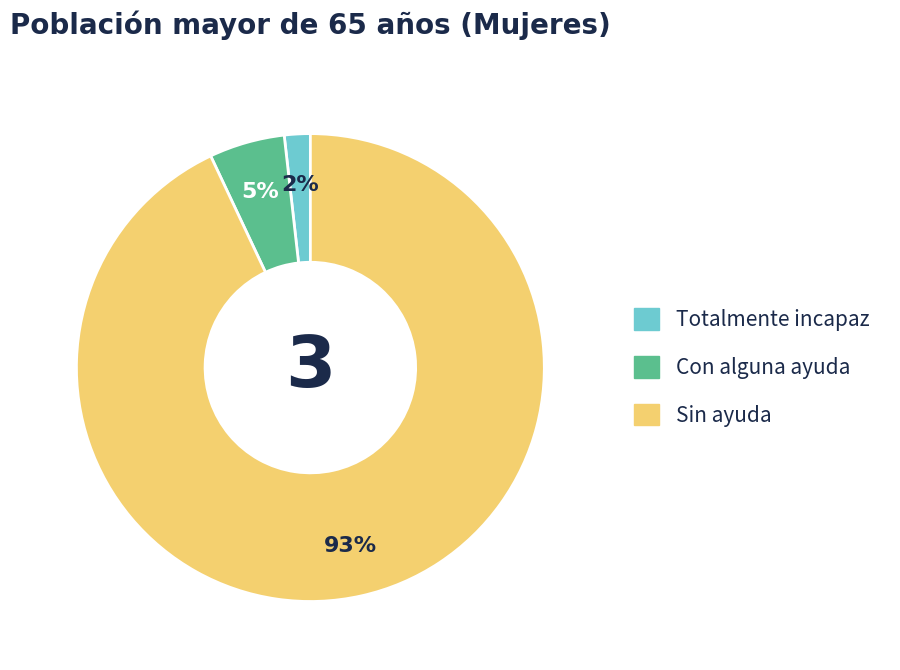

What is the smallest slice in the pie chart?

Totalmente incapaz